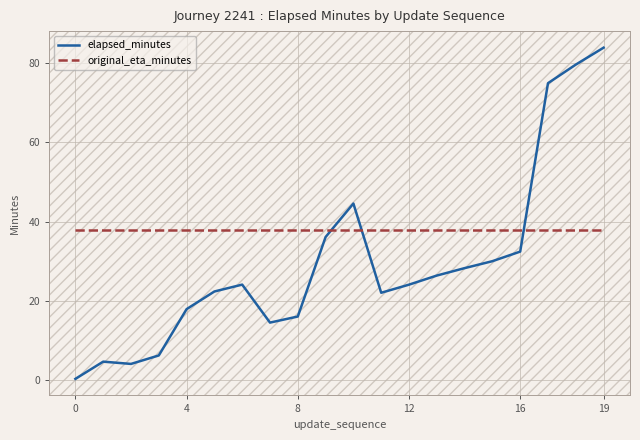

Which series has the largest total across all categories?

original_eta_minutes